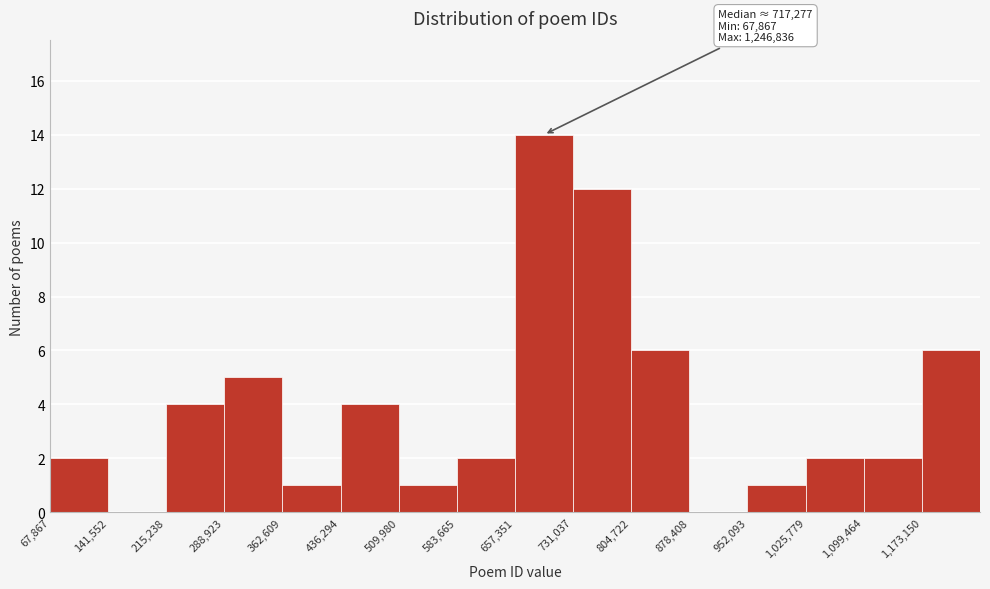

Which range on the x-axis has the tallest bar?

660000 to 730000